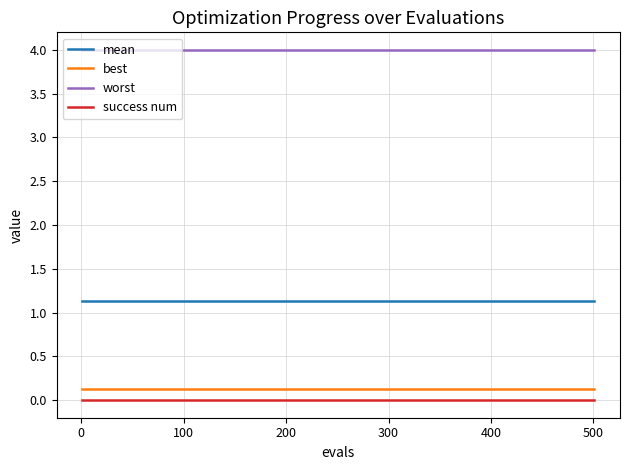

What is the maximum value for worst?

4.0